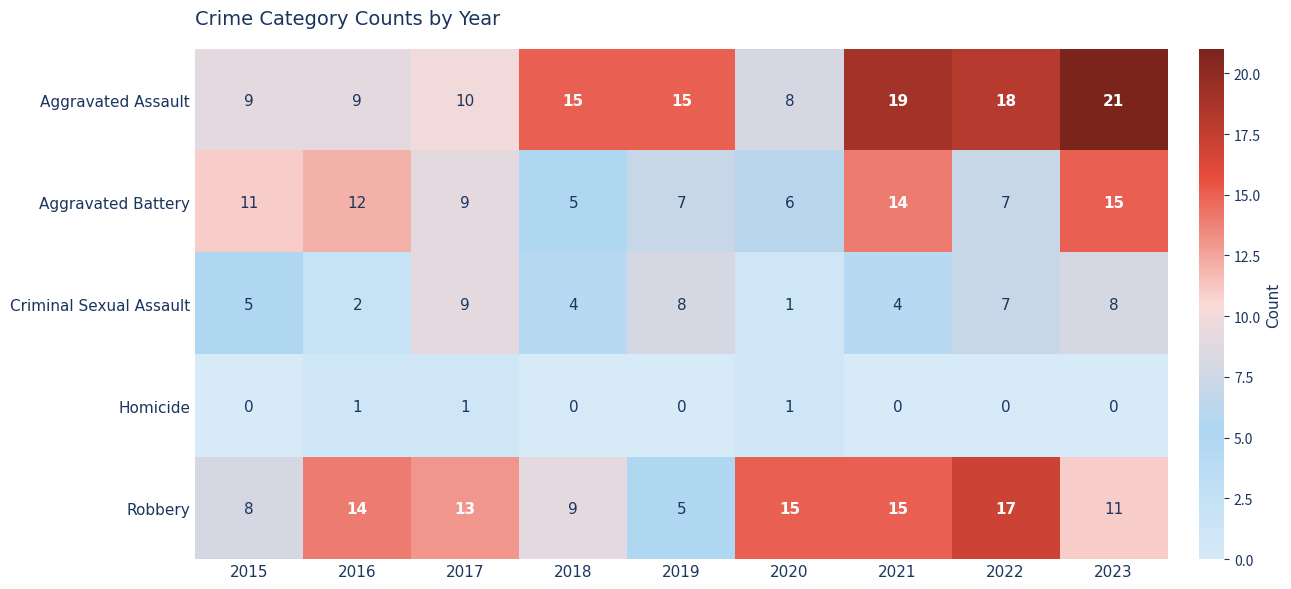

What is the difference between the highest and lowest values at 2023?

21